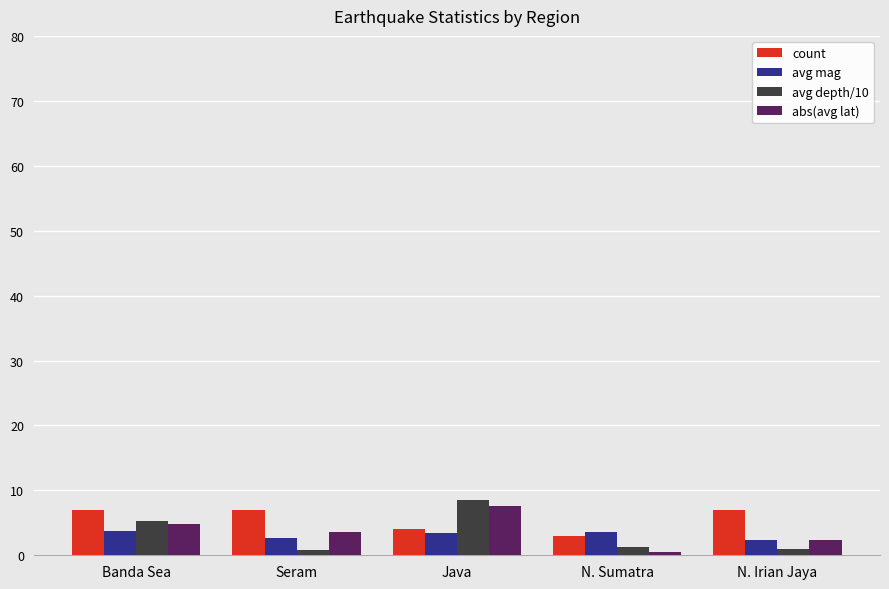

At which category is the sum across all series the highest?

Java